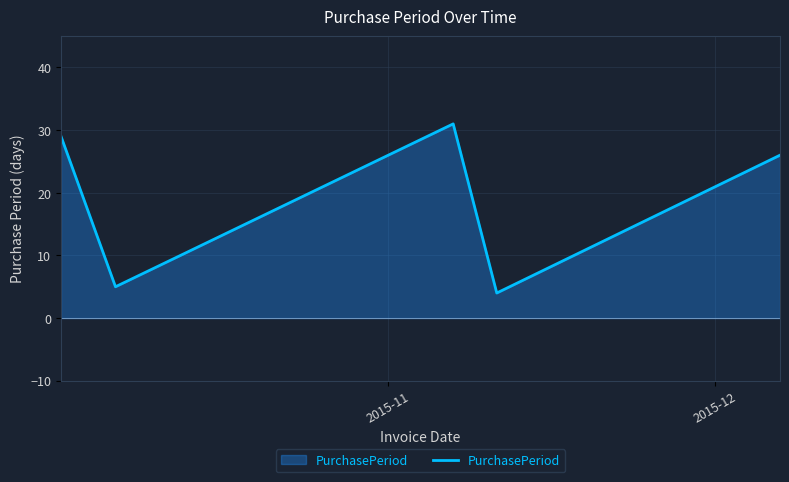

True or false: the data has more than 1 interior local peaks.

False